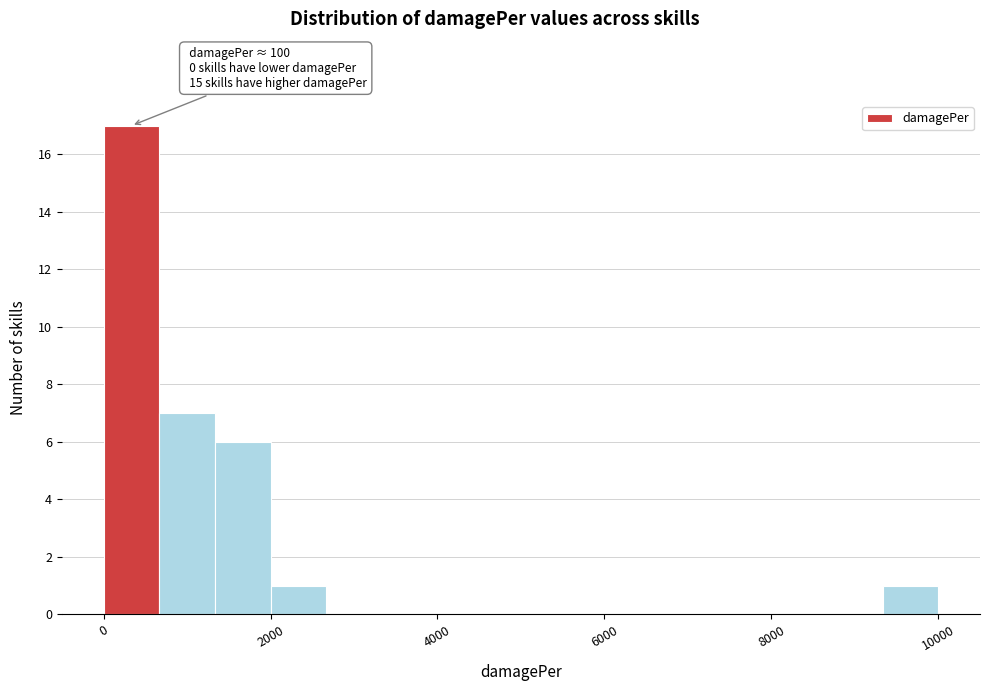

Read against the x-axis, roughly where is the centre of the tallest bar?

400